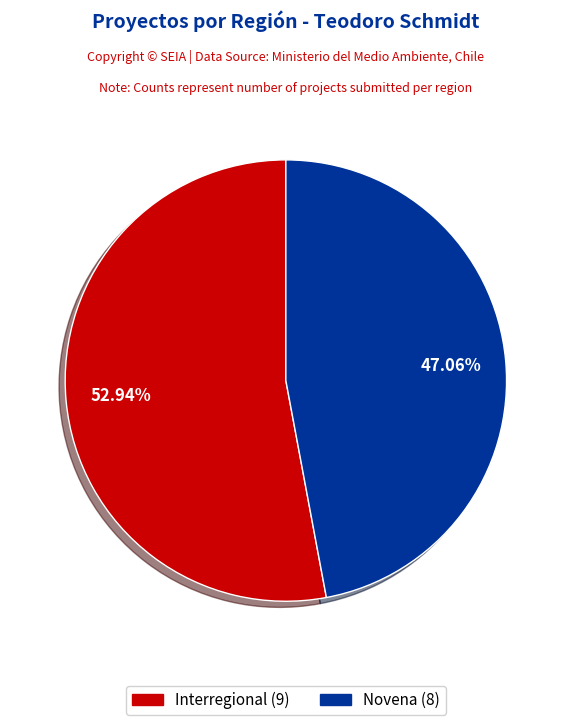

How many segments does this pie chart have?

2